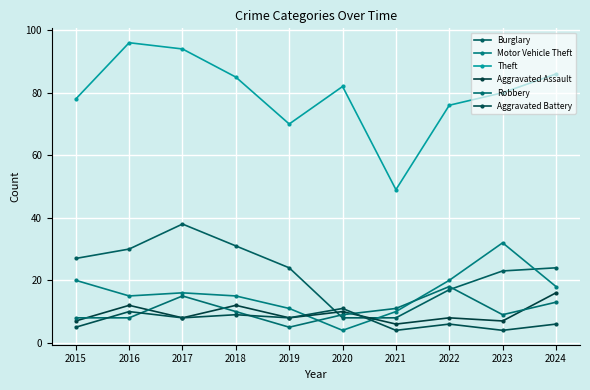

How many Aggravated Assault values are between 7 and 12?

8